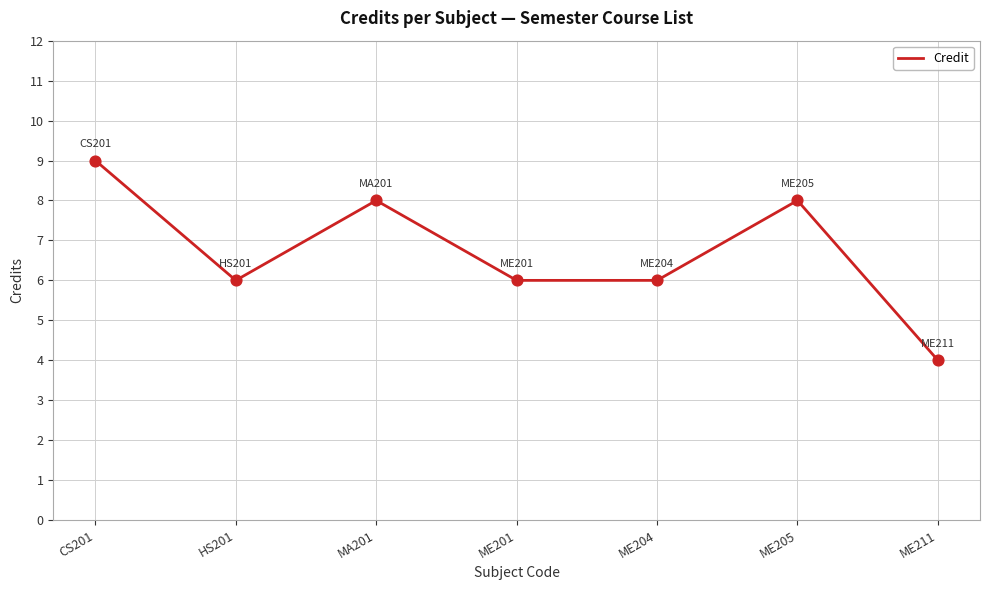

Between CS201 and ME201, which is larger?

CS201